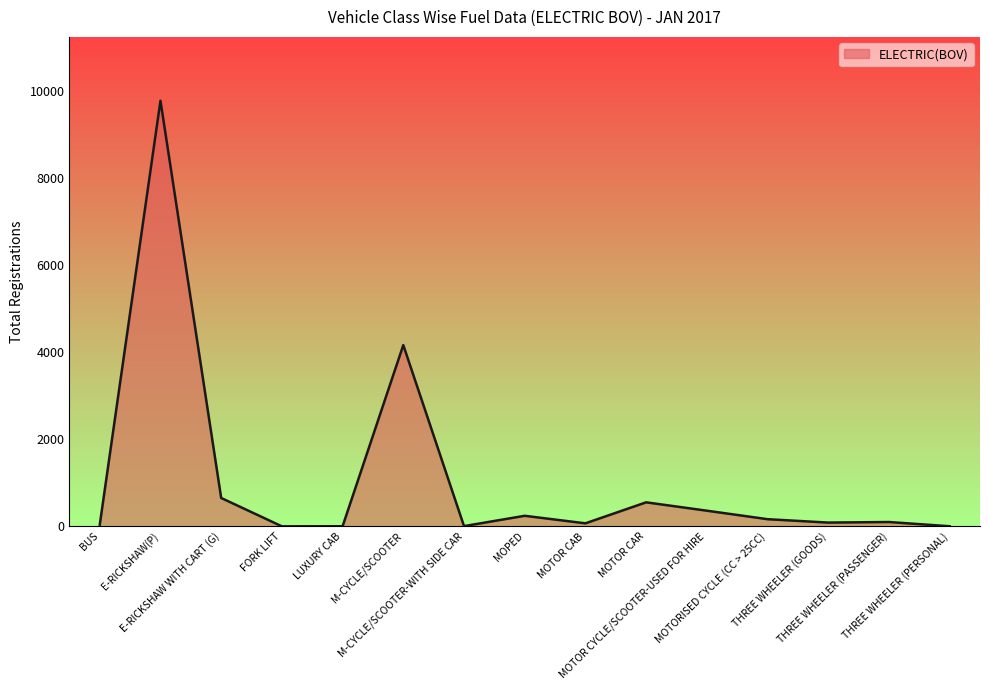

The value at MOTOR CAR is 159. True or false?

False